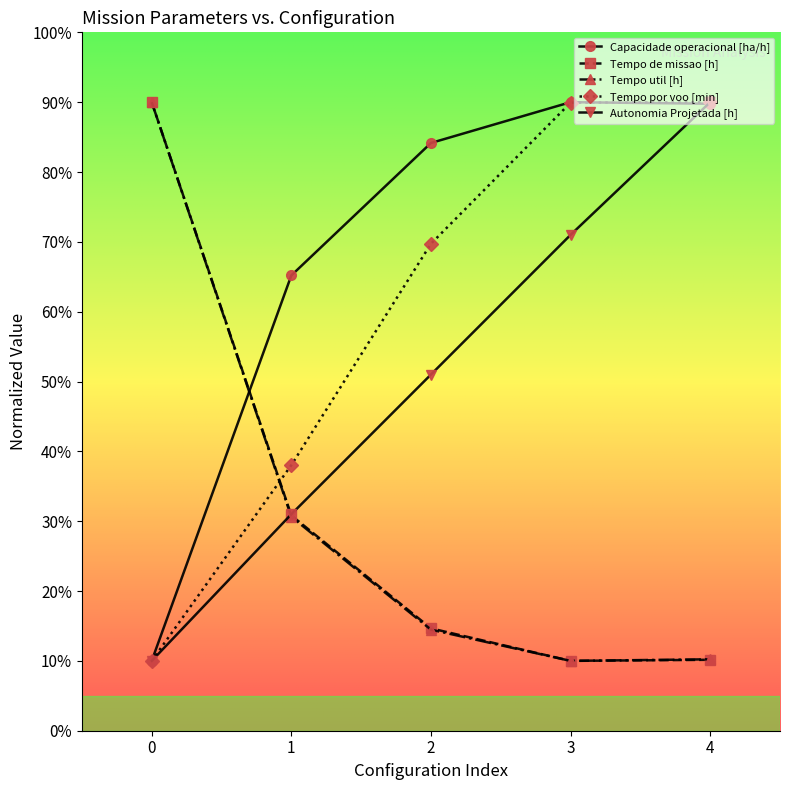

At which category is the sum across all series the highest?

4